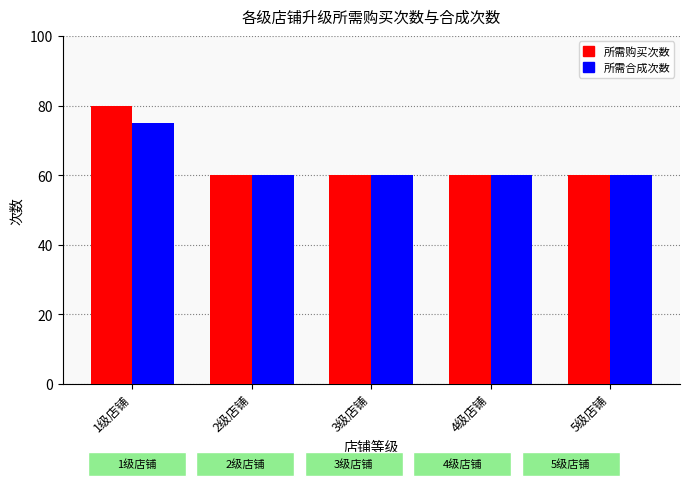

At how many categories does at least one series exceed 63?

1